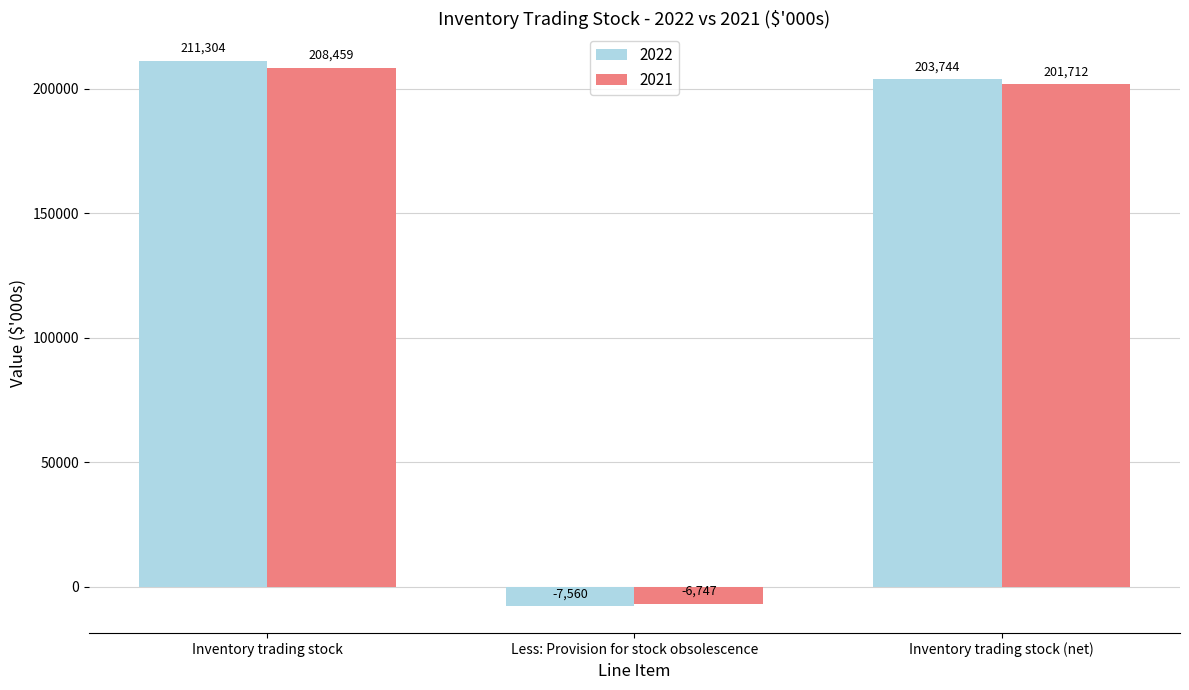

Rank the series by their maximum value, from lowest to highest.

2021, 2022